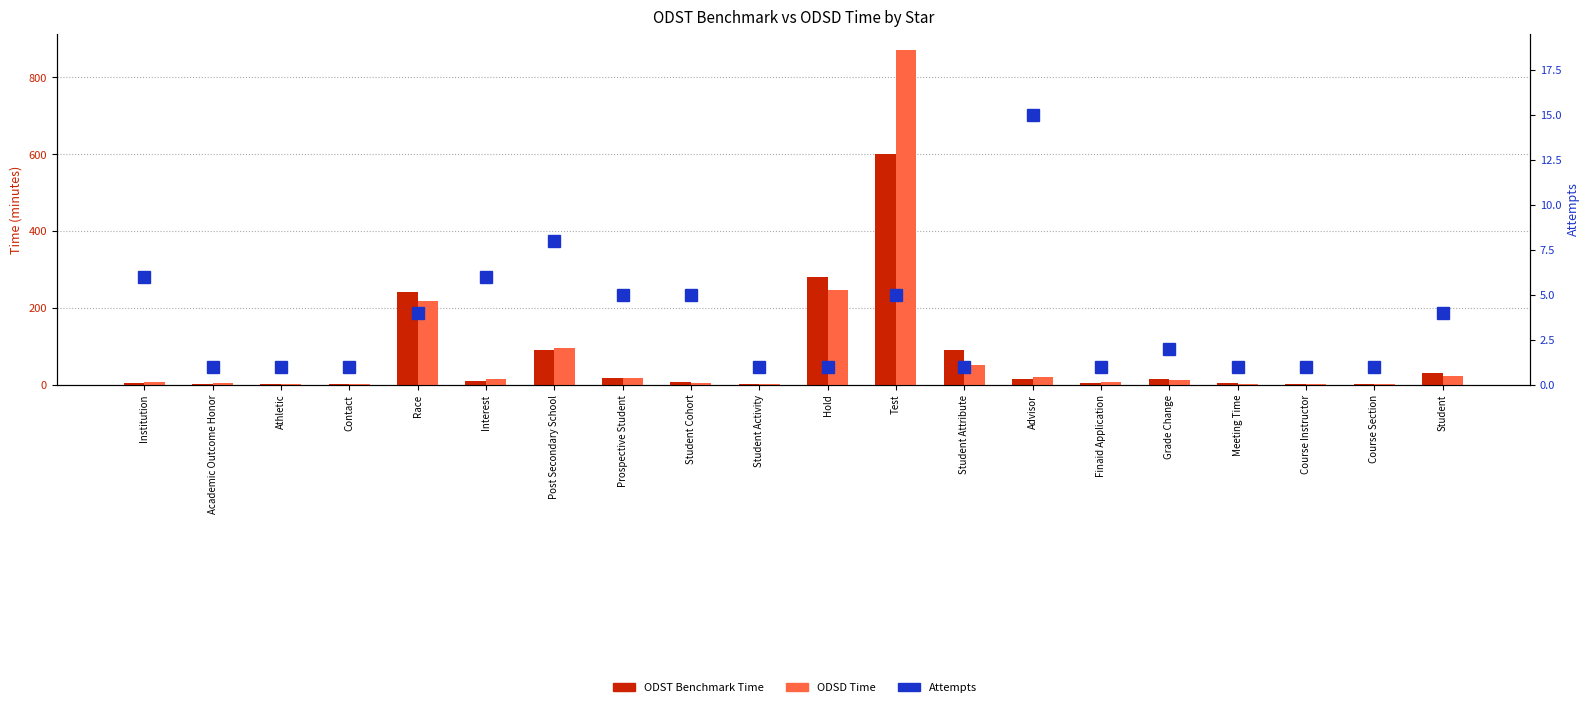

Count the number of data series in this chart.

3